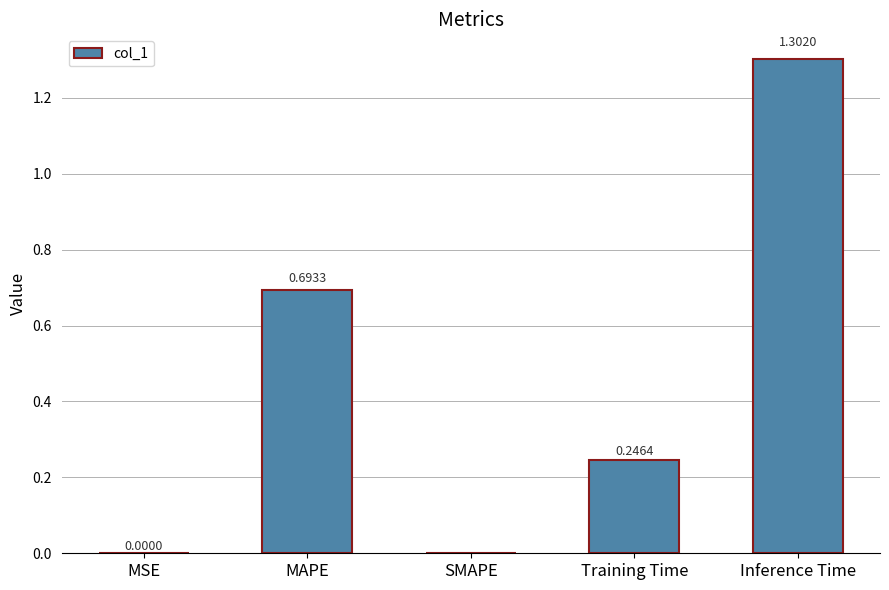

What is the sum of the values at Inference Time and MSE?

1.3